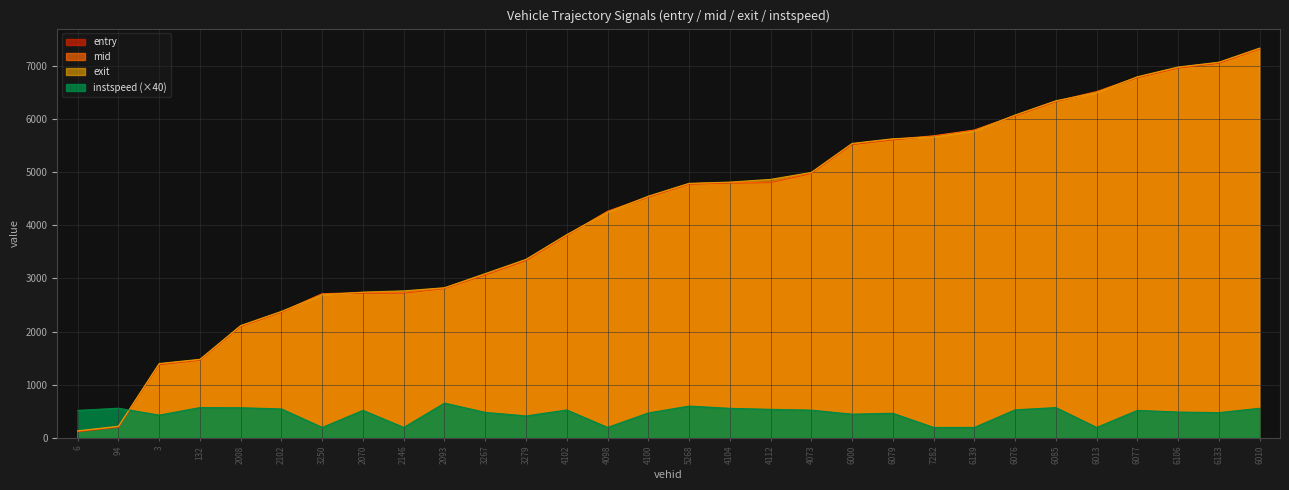

What is the greatest value displayed?

7332.1